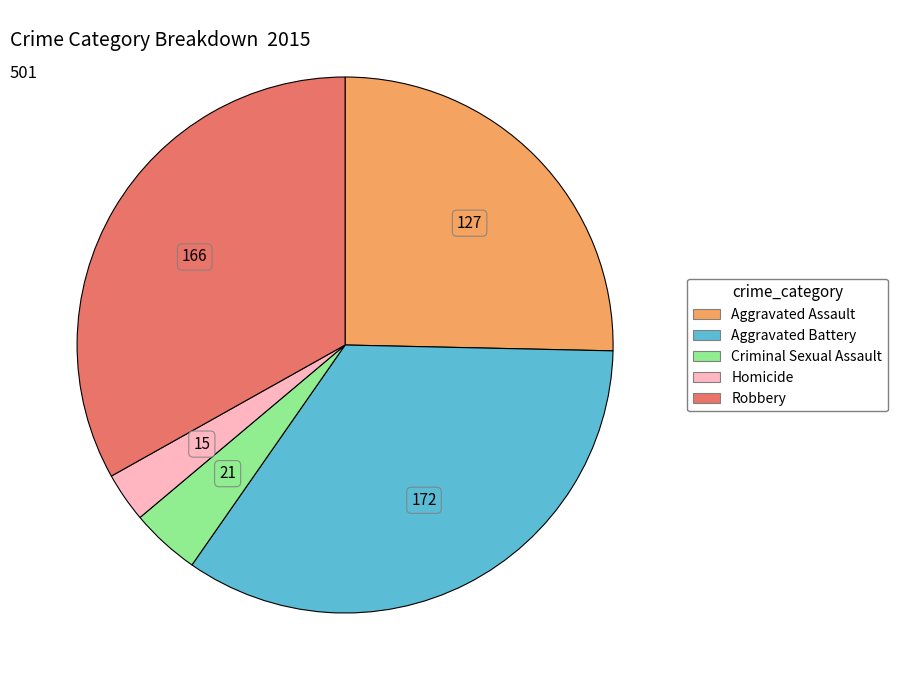

Which slice is the largest?

Aggravated Battery